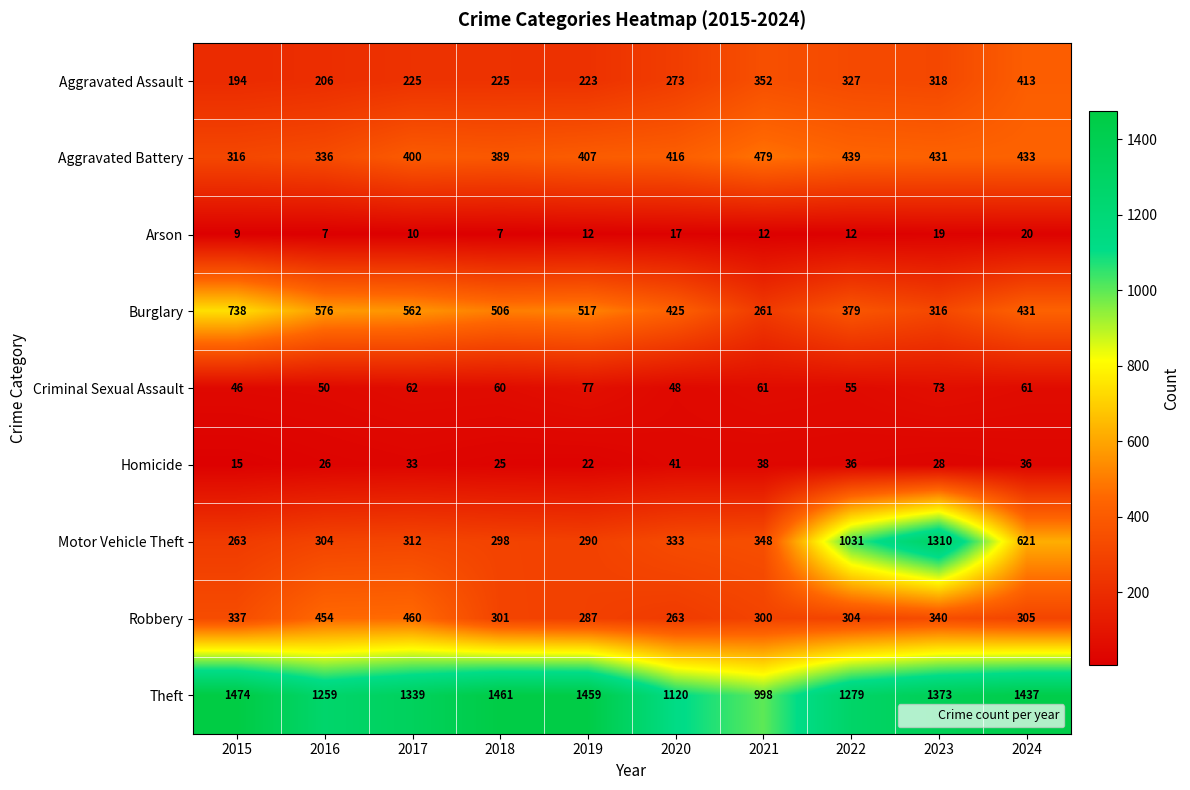

Read the Aggravated Assault value at 2019.

223